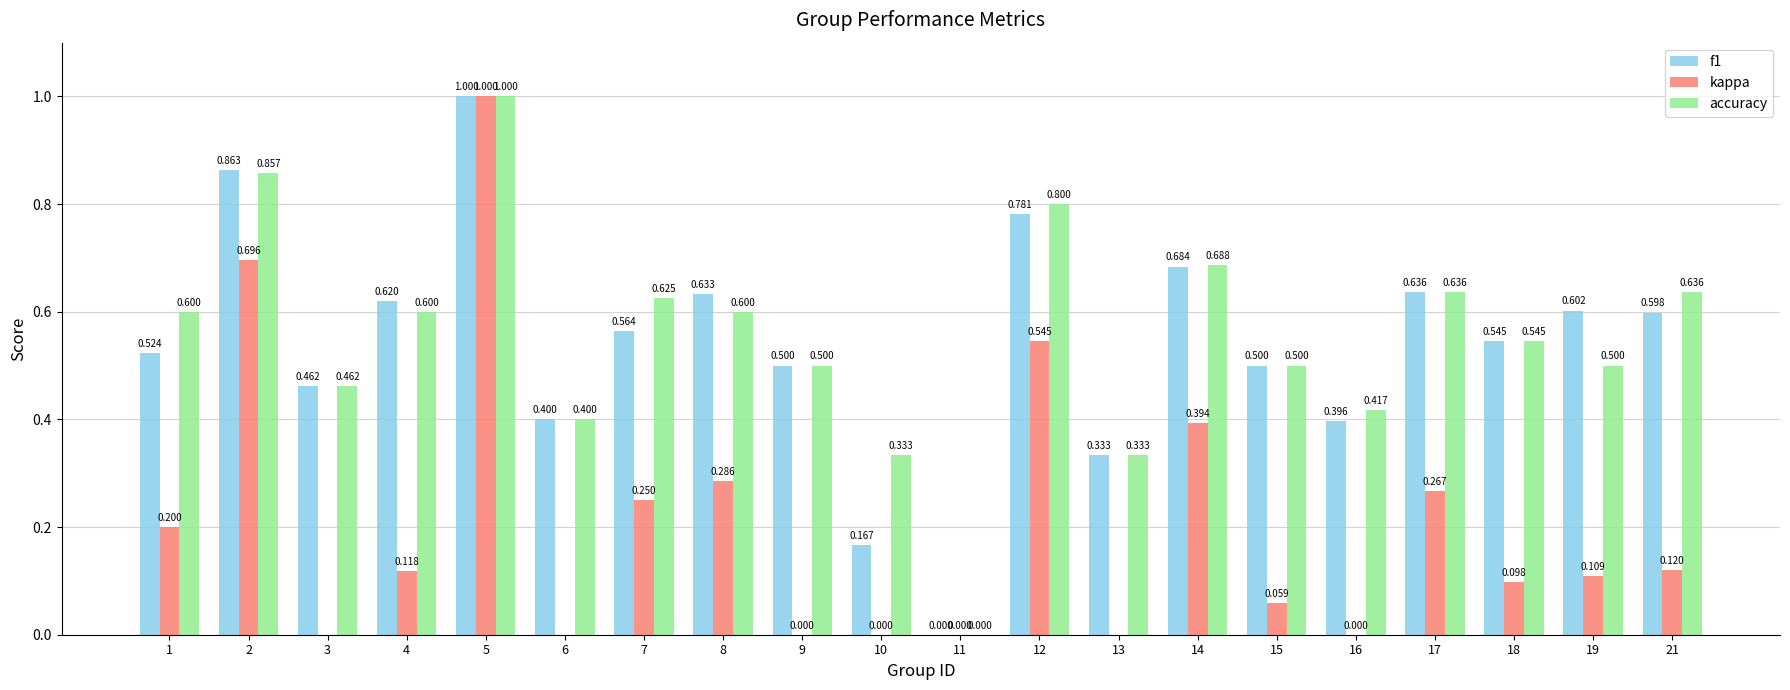

Reading left to right, what are all the values shown in this chart?

f1: 0.5	0.9	0.5	0.6	1.0	0.4	0.6	0.6	0.5	0.2	0.0	0.8	0.3	0.7	0.5	0.4	0.6	0.5	0.6	0.6
kappa: 0.2	0.7	-0.0	0.1	1.0	-0.0	0.2	0.3	0.0	0.0	0.0	0.5	-0.2	0.4	0.1	0.0	0.3	0.1	0.1	0.1
accuracy: 0.6	0.9	0.5	0.6	1.0	0.4	0.6	0.6	0.5	0.3	0.0	0.8	0.3	0.7	0.5	0.4	0.6	0.5	0.5	0.6